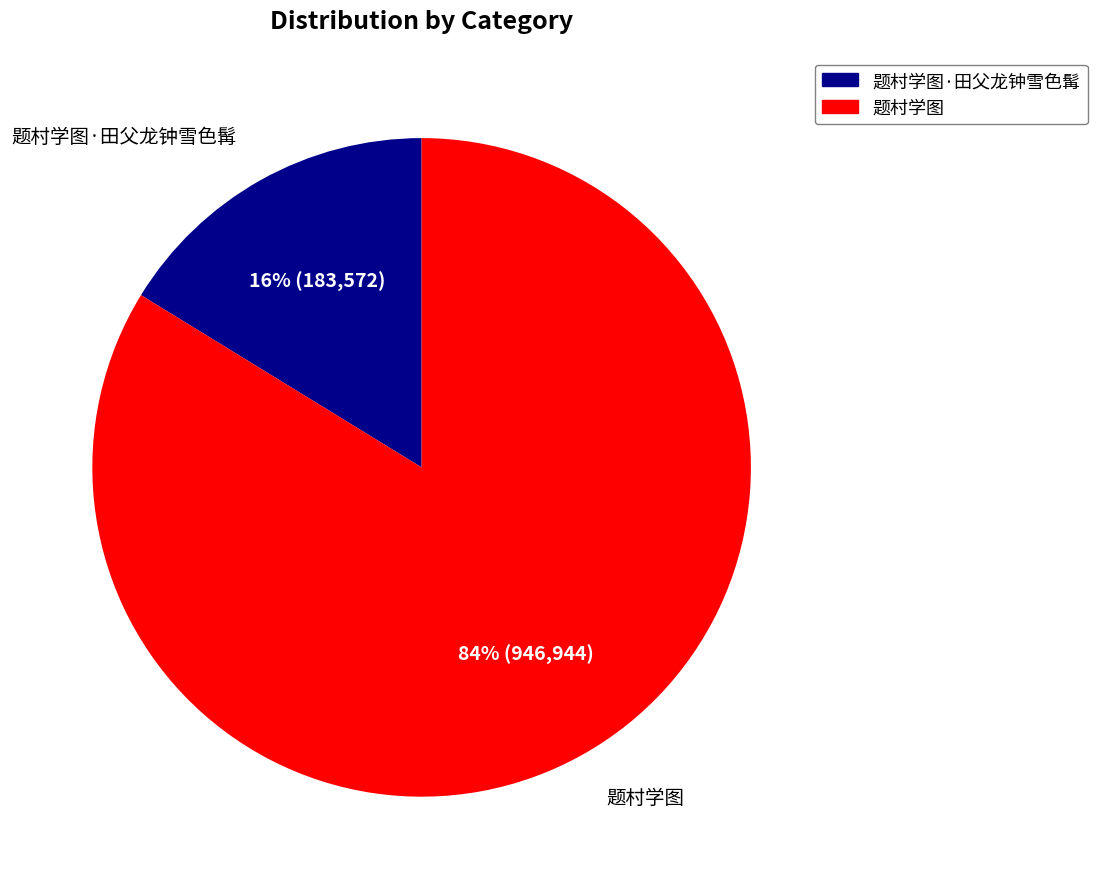

Is there any slice that represents more than half of the pie?

Yes